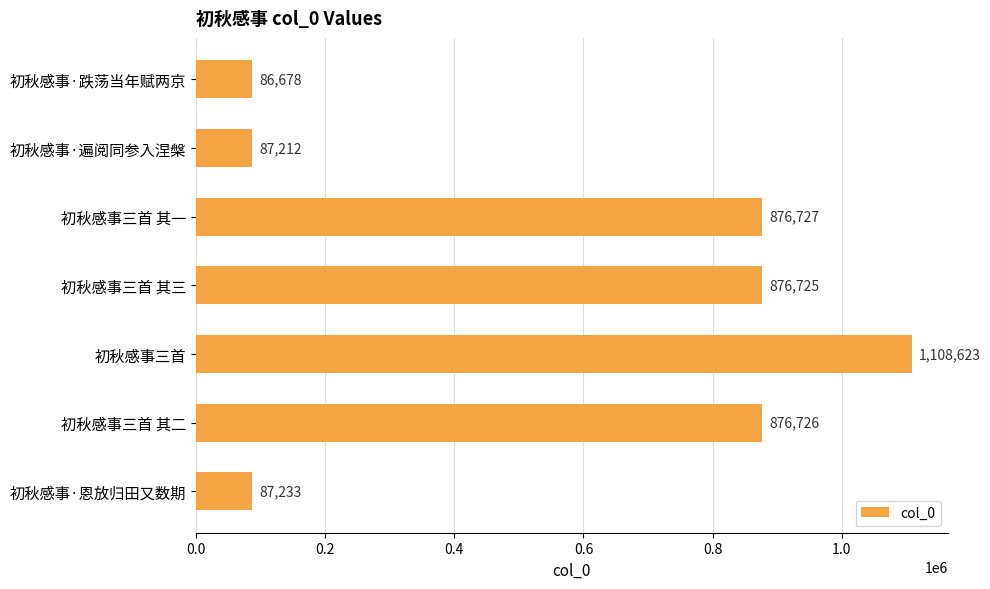

At which label is the value closest to 597650?

初秋感事三首 其三